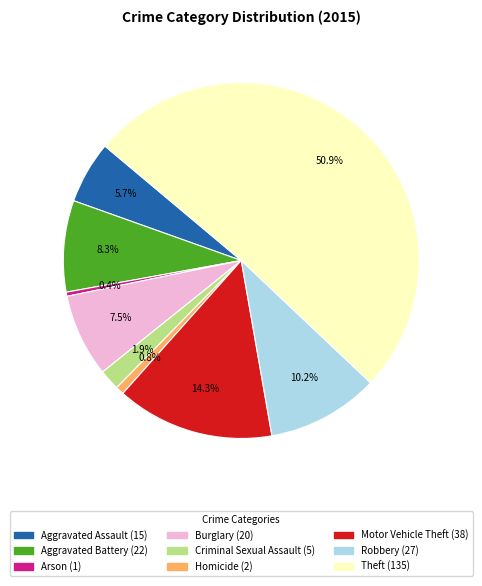

What is the ratio of the value at Homicide to the value at Criminal Sexual Assault?

0.4